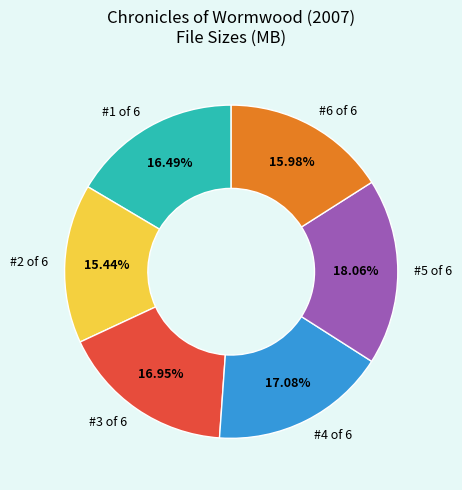

What is the smallest slice in the pie chart?

#2